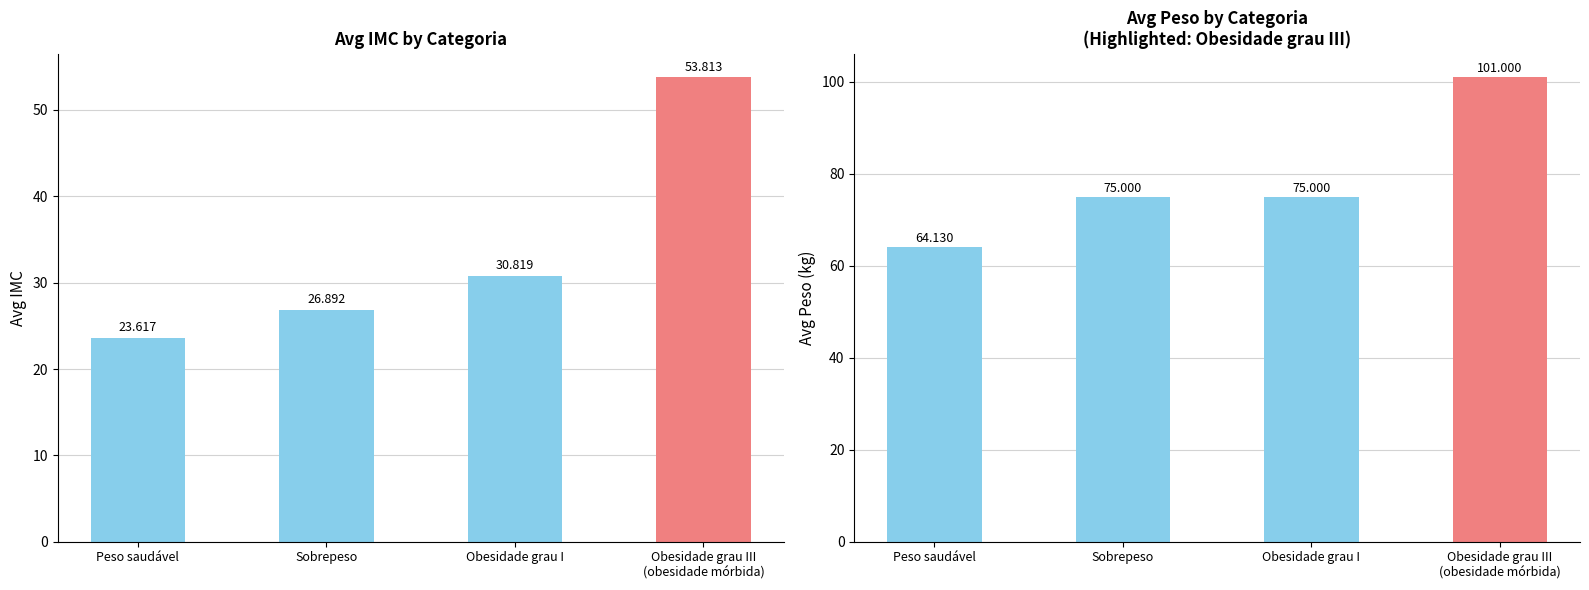

Reading right to left, extract all data points from this chart.

Avg IMC: 53.8	30.8	26.9	23.6
Avg Peso: 101.0	75.0	75.0	64.1